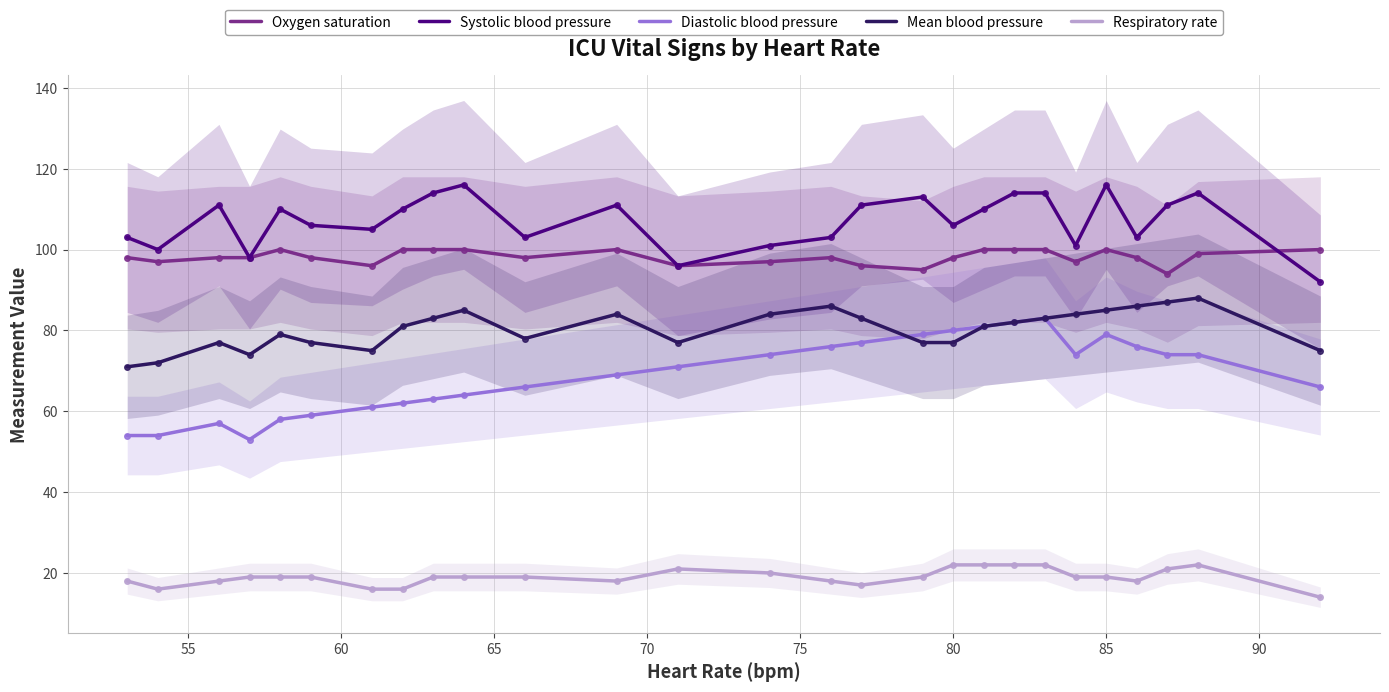

True or false: Systolic blood pressure and Respiratory rate cross at least once.

False